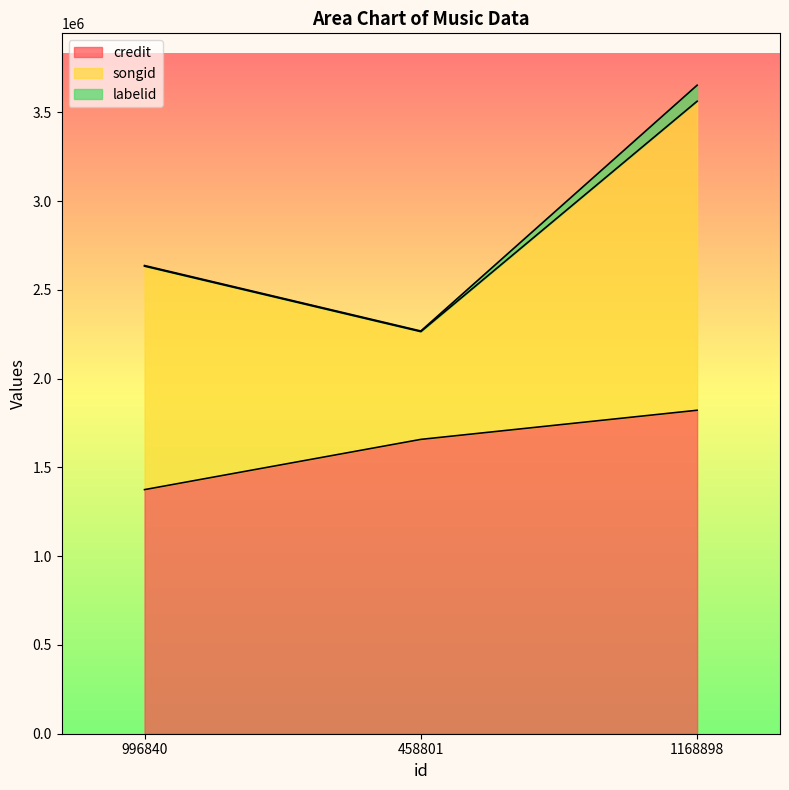

How many distinct data groups are displayed?

3